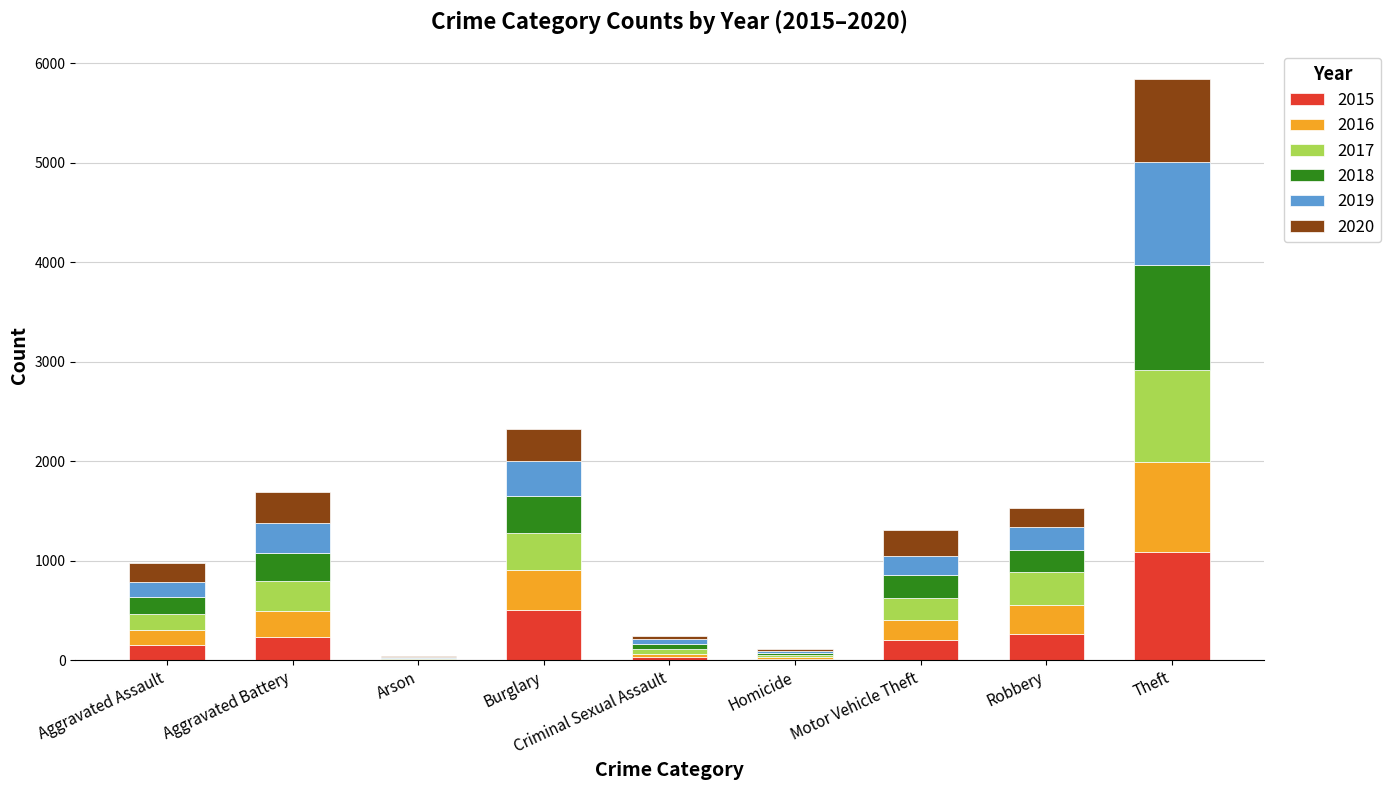

Which category has the highest value in the 2015 series?

Theft